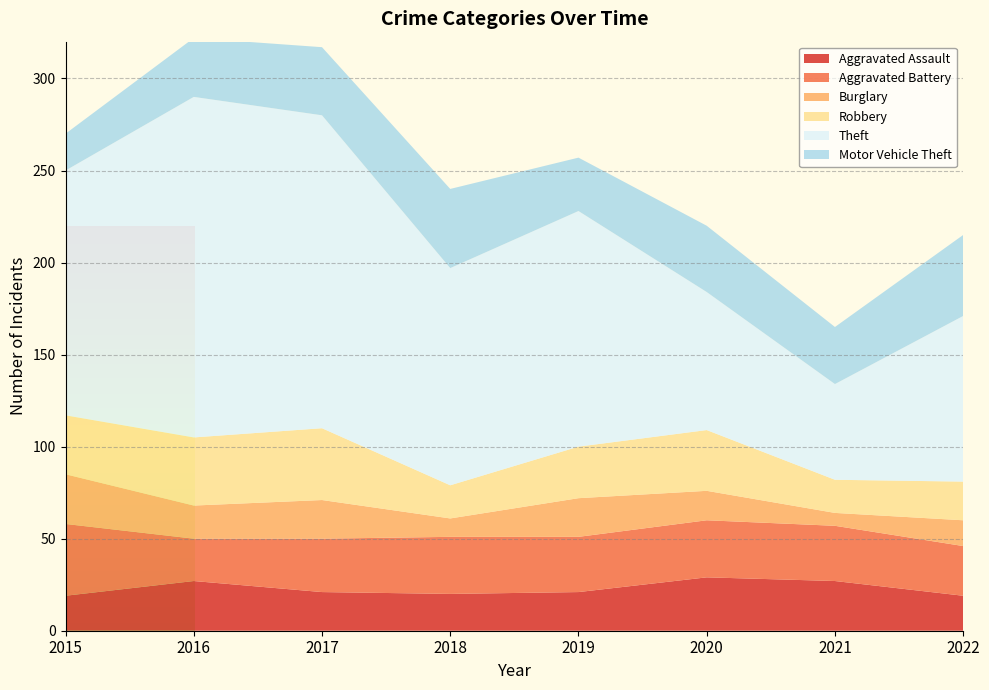

Reading right to left, list all the values displayed in this chart.

Aggravated Assault: 2022=19	2021=27	2020=29	2019=21	2018=20	2017=21	2016=27	2015=19
Aggravated Battery: 2022=27	2021=30	2020=31	2019=30	2018=31	2017=29	2016=23	2015=39
Burglary: 2022=14	2021=7	2020=16	2019=21	2018=10	2017=21	2016=18	2015=27
Robbery: 2022=21	2021=18	2020=33	2019=28	2018=18	2017=39	2016=37	2015=32
Theft: 2022=90	2021=52	2020=75	2019=128	2018=118	2017=170	2016=185	2015=133
Motor Vehicle Theft: 2022=44	2021=31	2020=36	2019=29	2018=43	2017=37	2016=32	2015=20